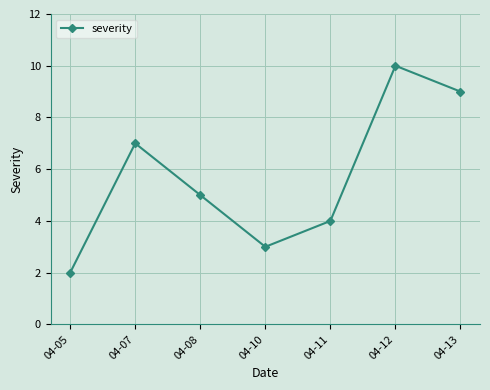

Reading left to right, transcribe all the data shown in this chart.

04-05=2	04-07=7	04-08=5	04-10=3	04-11=4	04-12=10	04-13=9